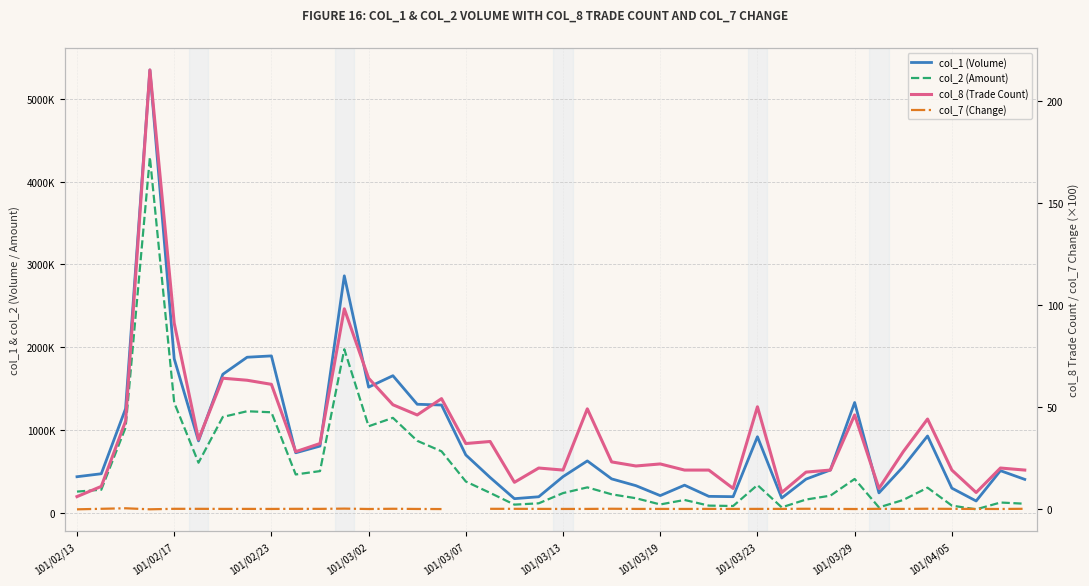

What is the value of the col_1 (Volume) point at the 19th from the left?

171000.0